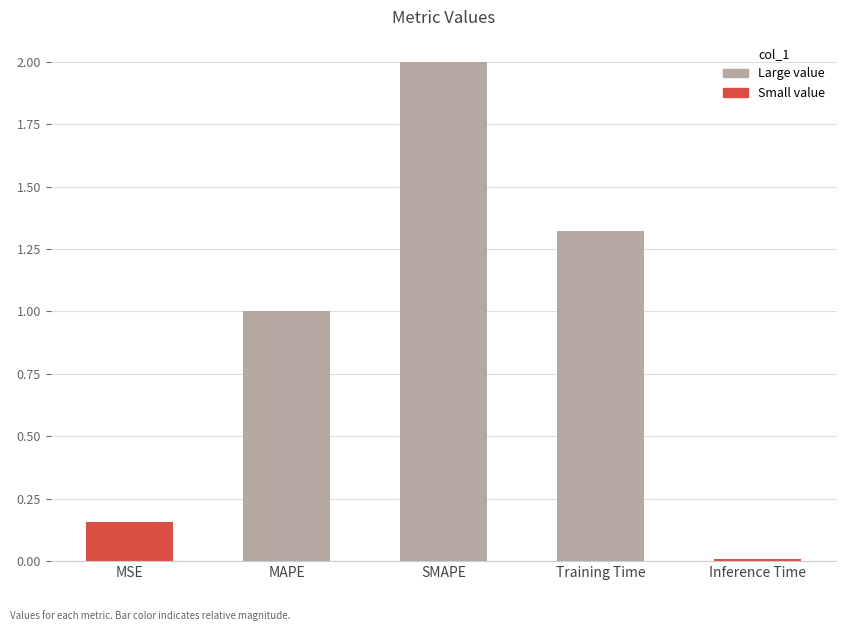

What is the sum of the values at MSE and Training Time?

1.5